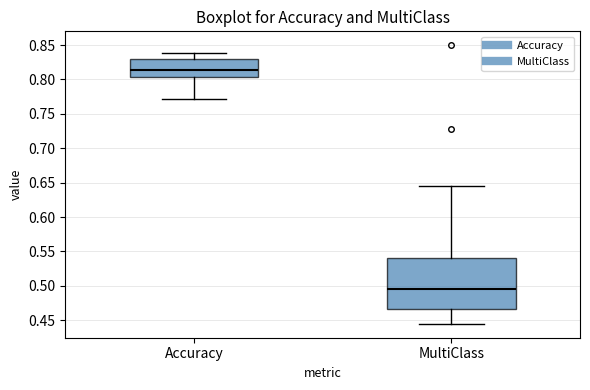

Reading left to right, read every box against the y-axis: the position of its median line, the range the box covers, and the ends of its whiskers. The values are not printed on the chart, so give them approximately, as read against the axis.

Accuracy: median 0.815, box 0.805 to 0.830, whiskers 0.770 to 0.840
MultiClass: median 0.495, box 0.465 to 0.540, whiskers 0.445 to 0.645